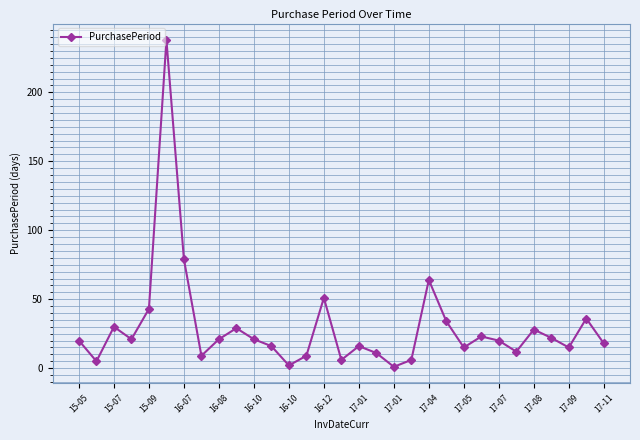

What is the maximum value shown in the chart?

238